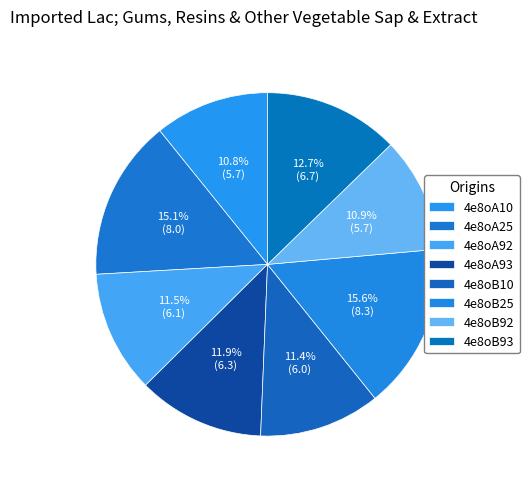

How many segments does this pie chart have?

8